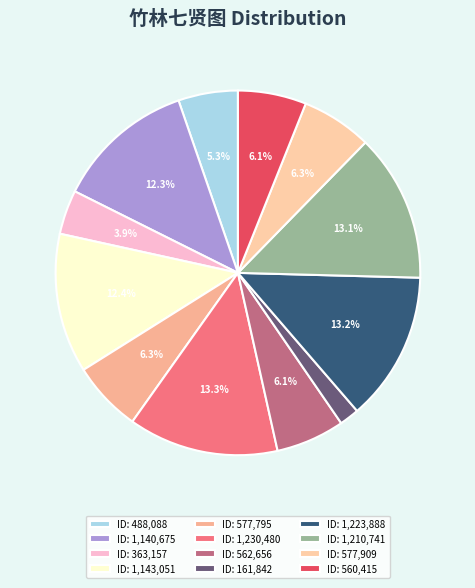

Is there any slice that represents more than half of the pie?

No